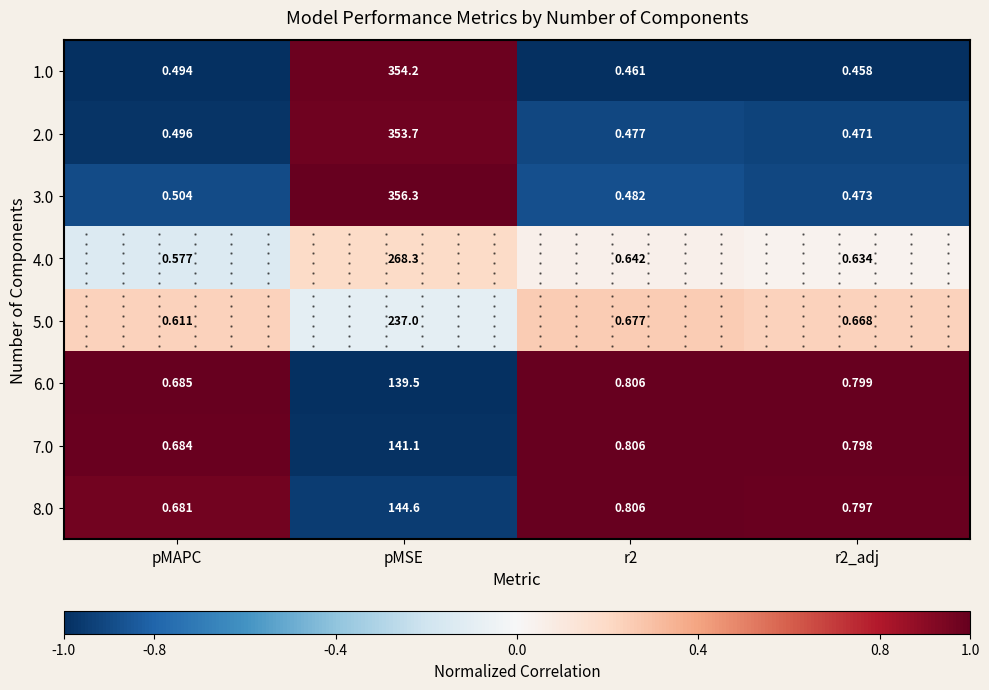

Count the number of categories in the chart.

4